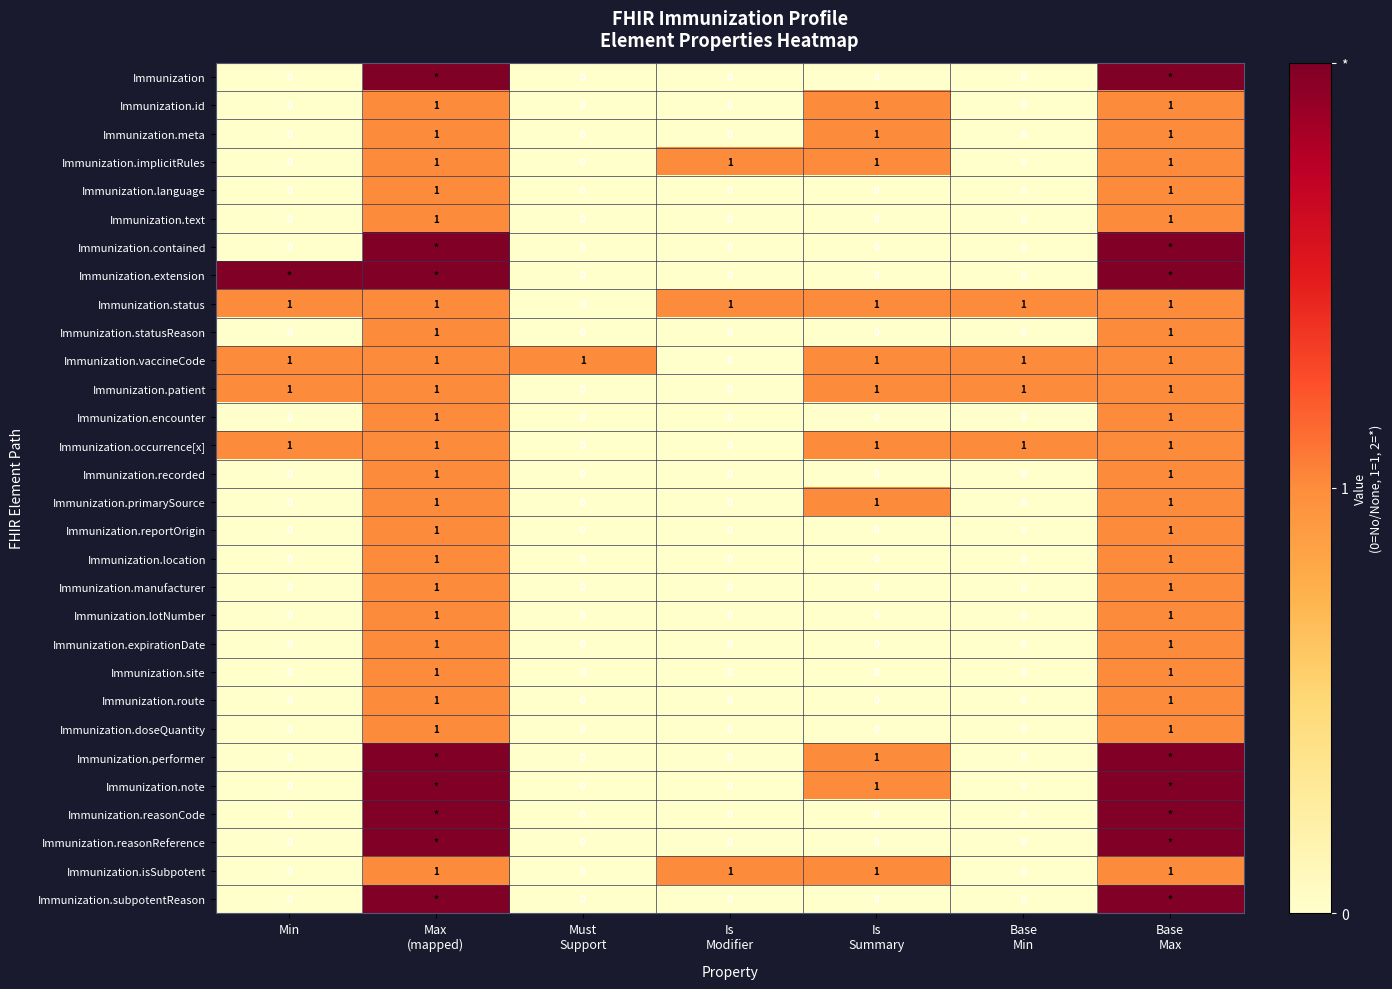

How many Immunization.encounter values are between 0 and 1?

7